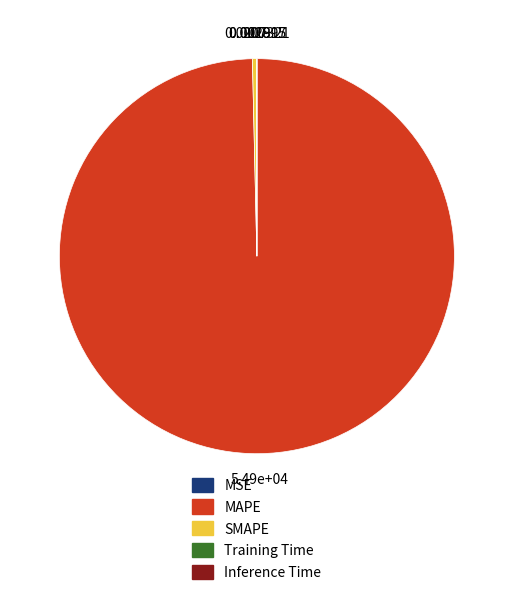

What is the largest slice in the pie chart?

MAPE